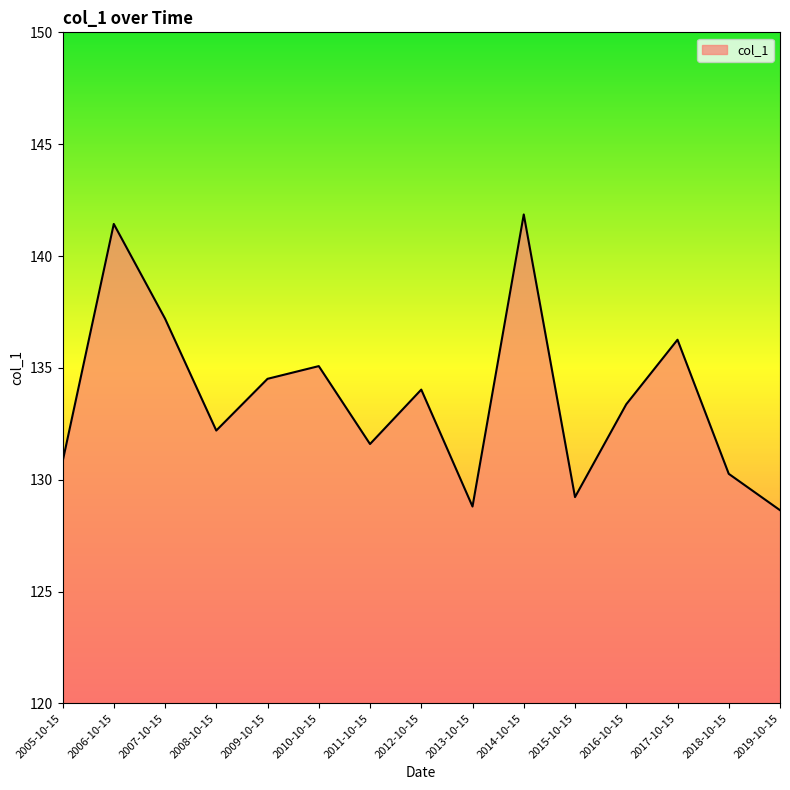

True or false: the data has more than 2 interior local peaks.

True